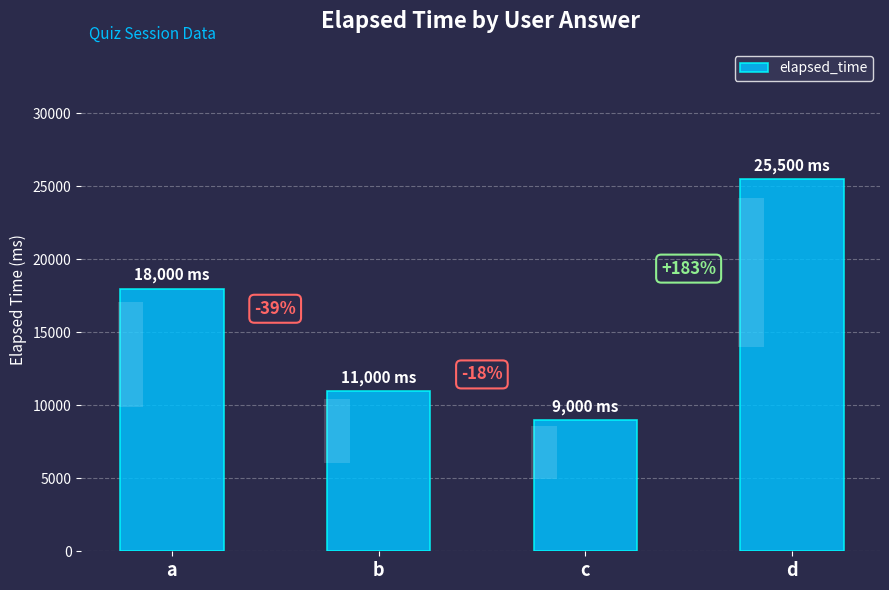

What is the sum of the values at c and b?

20000